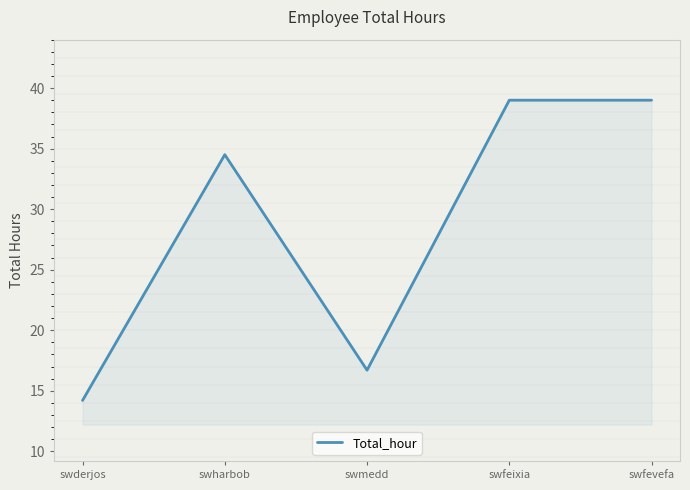

How many data points are less than 34?

2